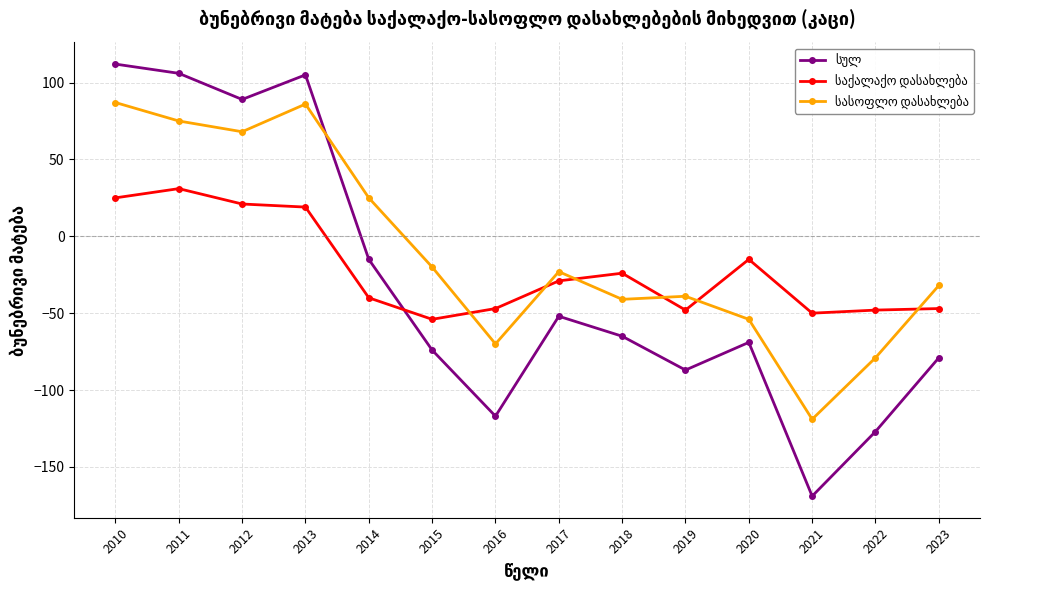

What is the spread (max minus min) of values at 2021?

119